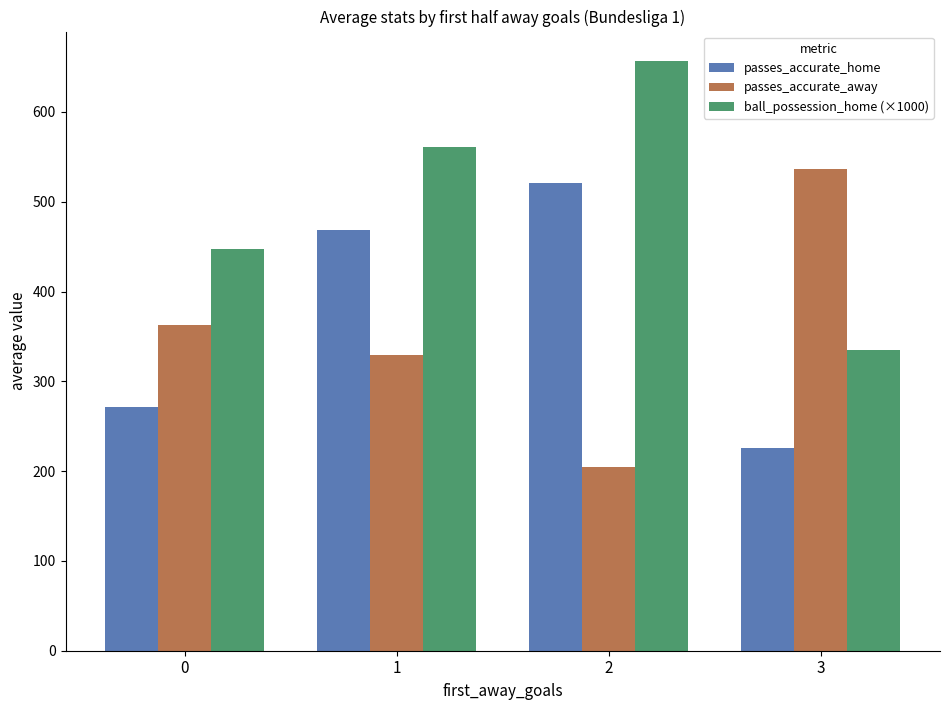

What is the total value across all series at 0?

1080.4